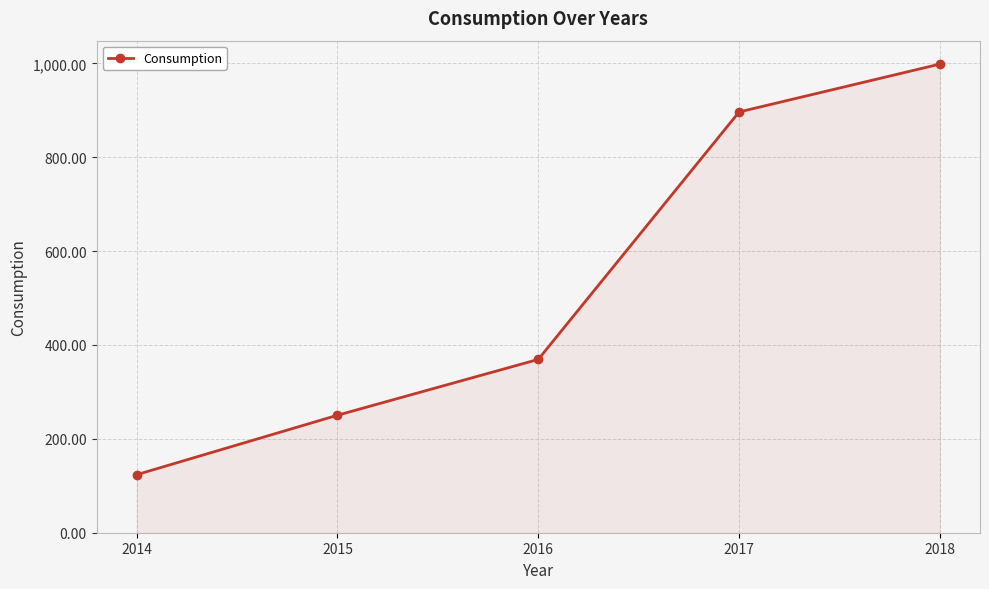

At which label is the value closest to 561?

2016